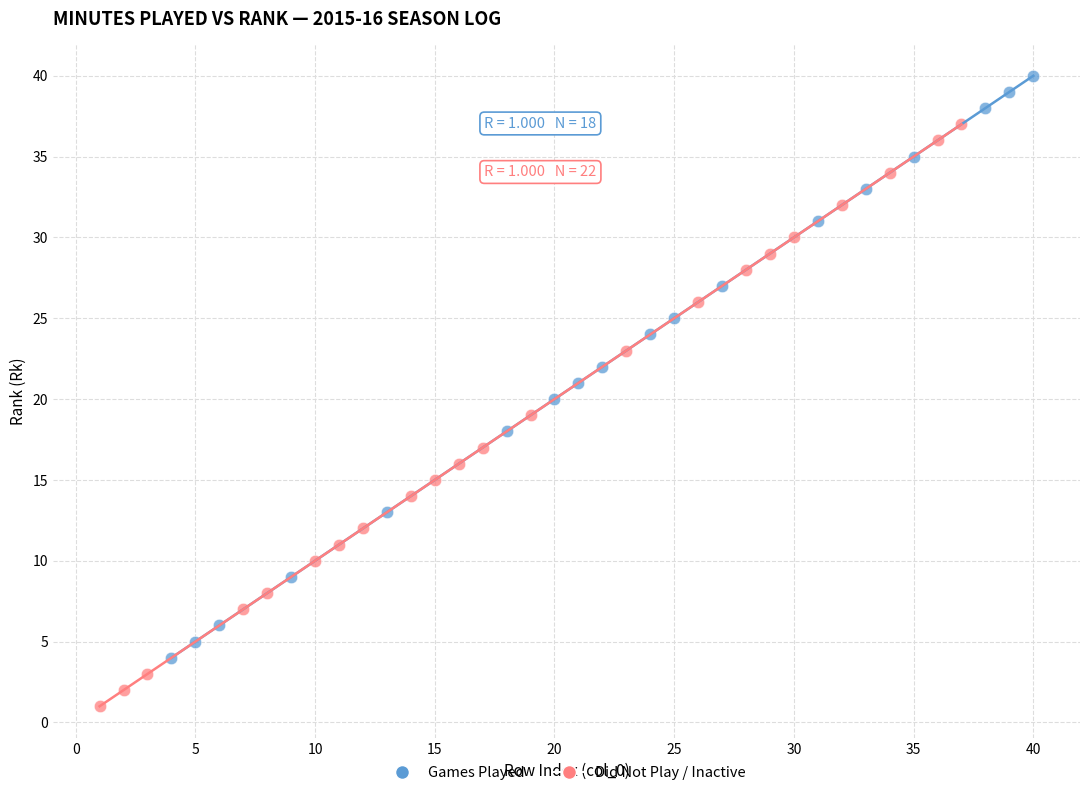

Which series reaches the minimum Y coordinate?

Did Not Play / Inactive